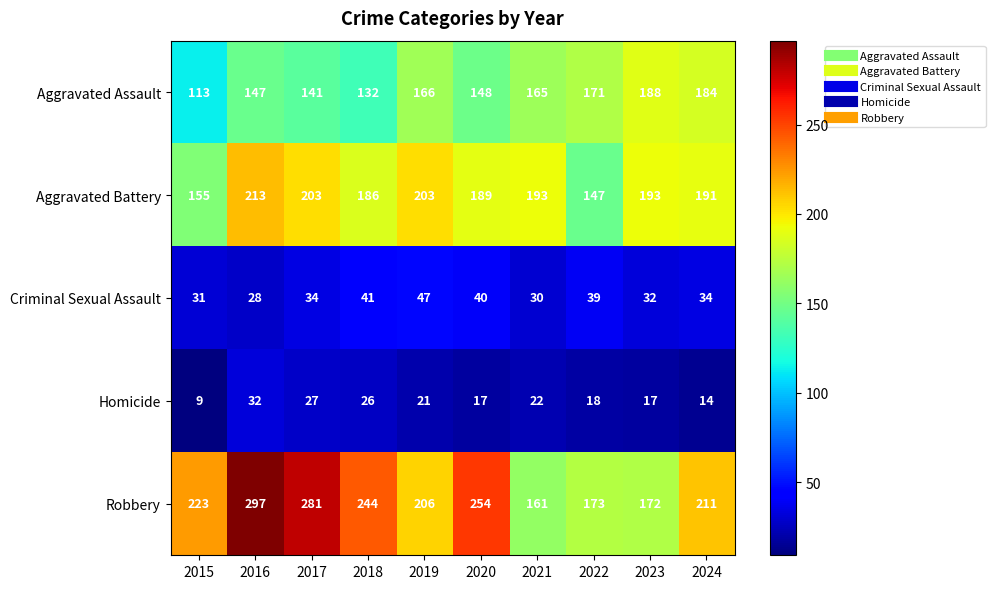

Between 2019 and 2020, which series saw the biggest shift?

Robbery